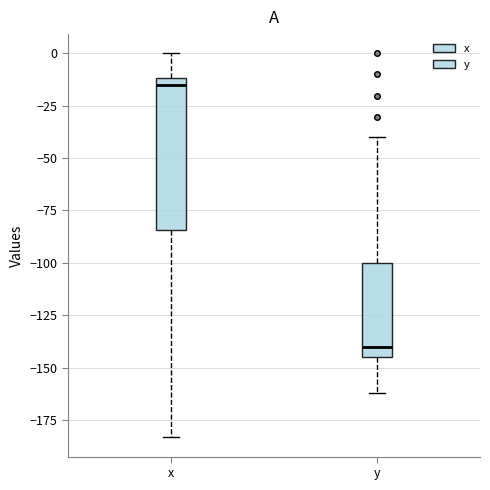

Which box's median line is the highest?

x